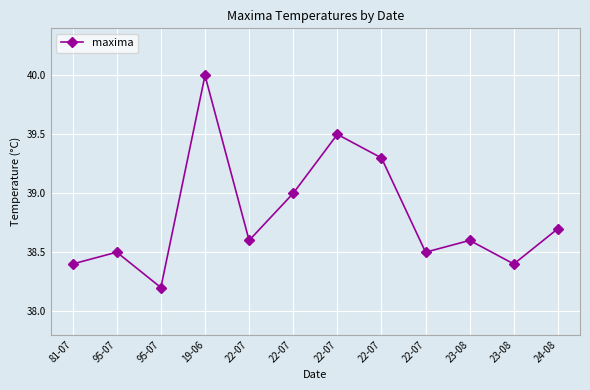

What is the smallest value displayed?

38.2